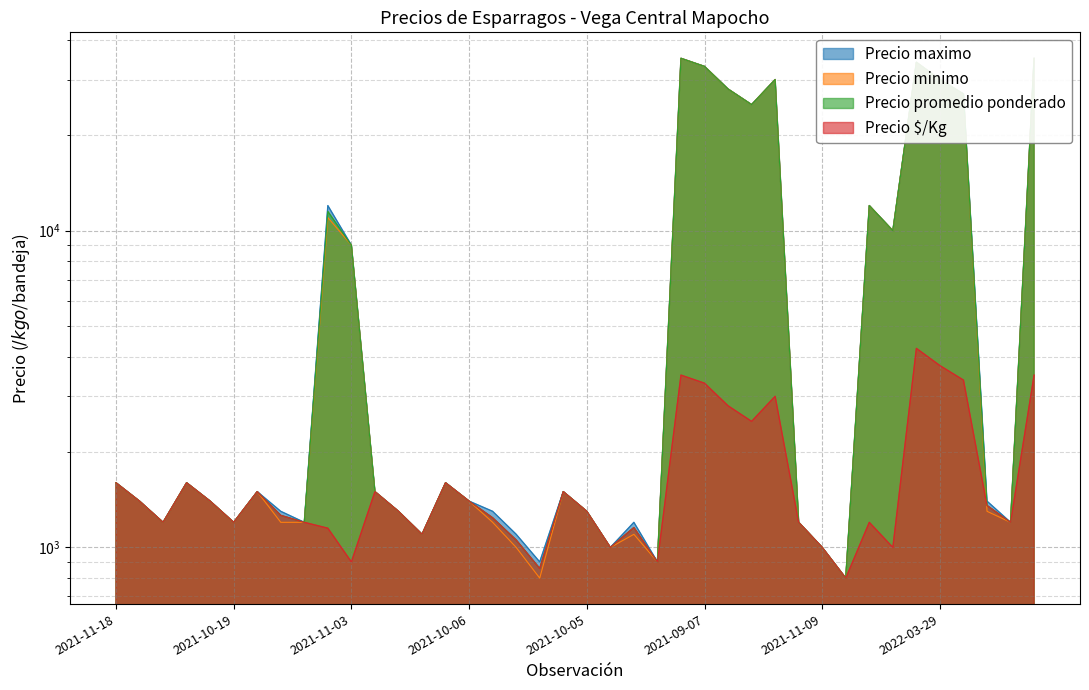

Does the chart display data point markers on the line(s)?

No